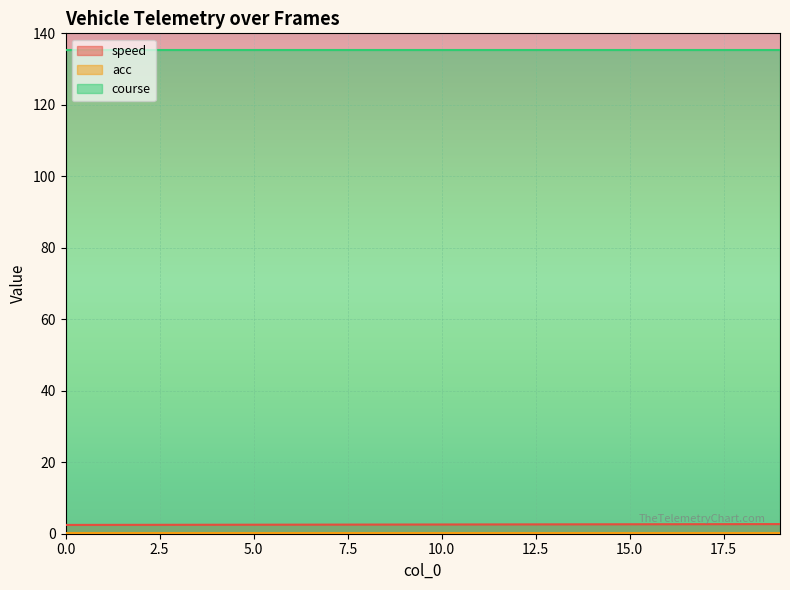

Reading right to left, transcribe all the data shown in this chart.

speed: 2.7	2.7	2.7	2.7	2.6	2.6	2.6	2.6	2.6	2.6	2.6	2.6	2.5	2.5	2.5	2.5	2.5	2.5	2.5	2.5
acc: 0.3	0.3	0.3	0.3	0.3	0.3	0.3	0.3	0.3	0.3	0.3	0.3	0.3	0.3	0.3	0.3	0.3	0.3	0.3	0.3
course: 135.4	135.4	135.4	135.4	135.4	135.4	135.4	135.4	135.4	135.4	135.4	135.4	135.4	135.4	135.4	135.4	135.4	135.4	135.4	135.4